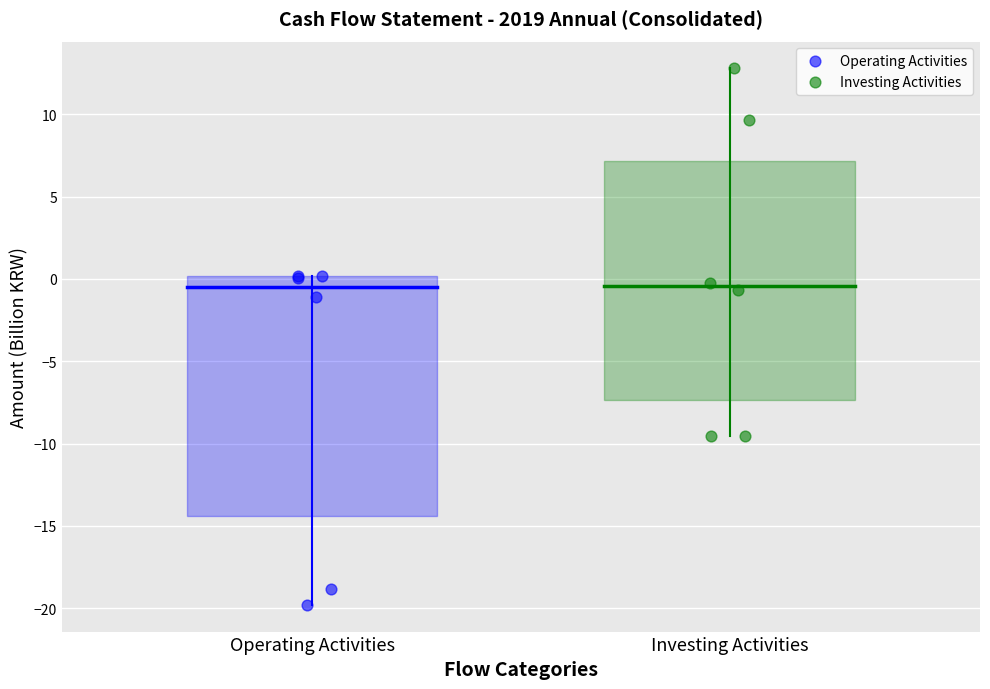

Which series reaches the minimum Y coordinate?

Operating Activities